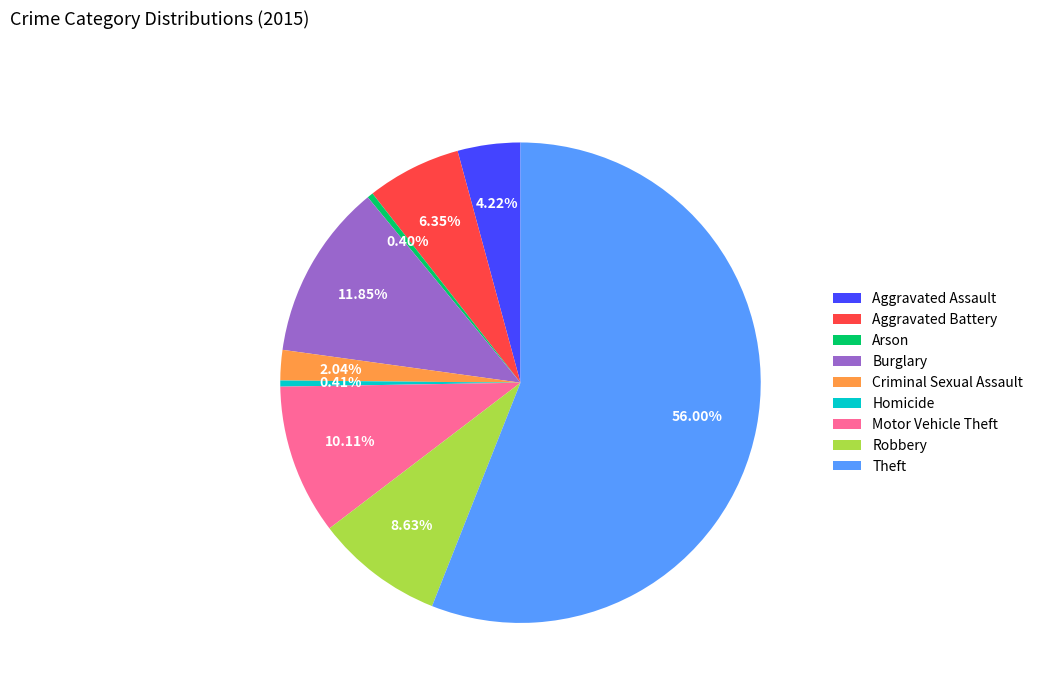

The Robbery slice represents 9% of the pie. True or false?

True